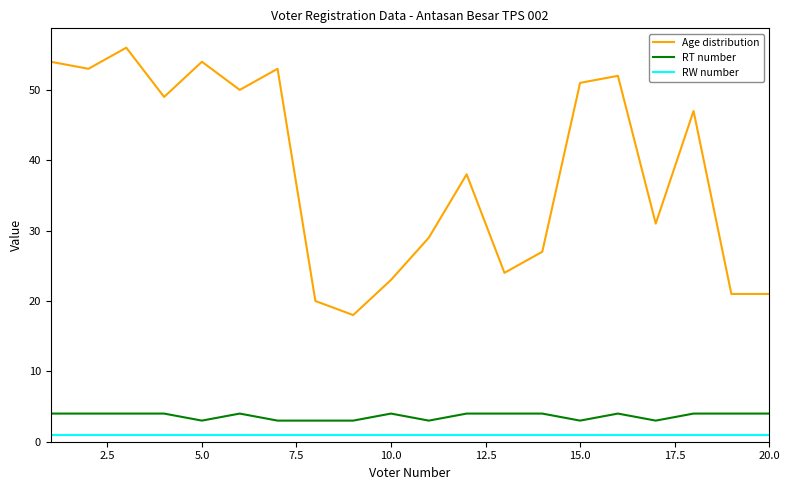

True or false: RW number and RT number cross at least once.

False